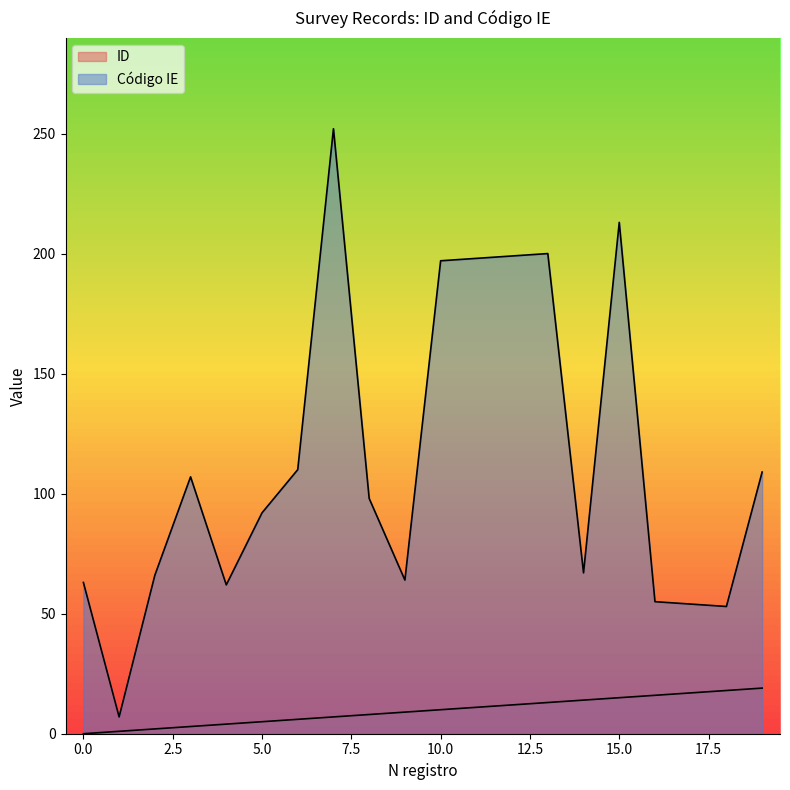

The value of ID at 11 is 11. True or false?

True